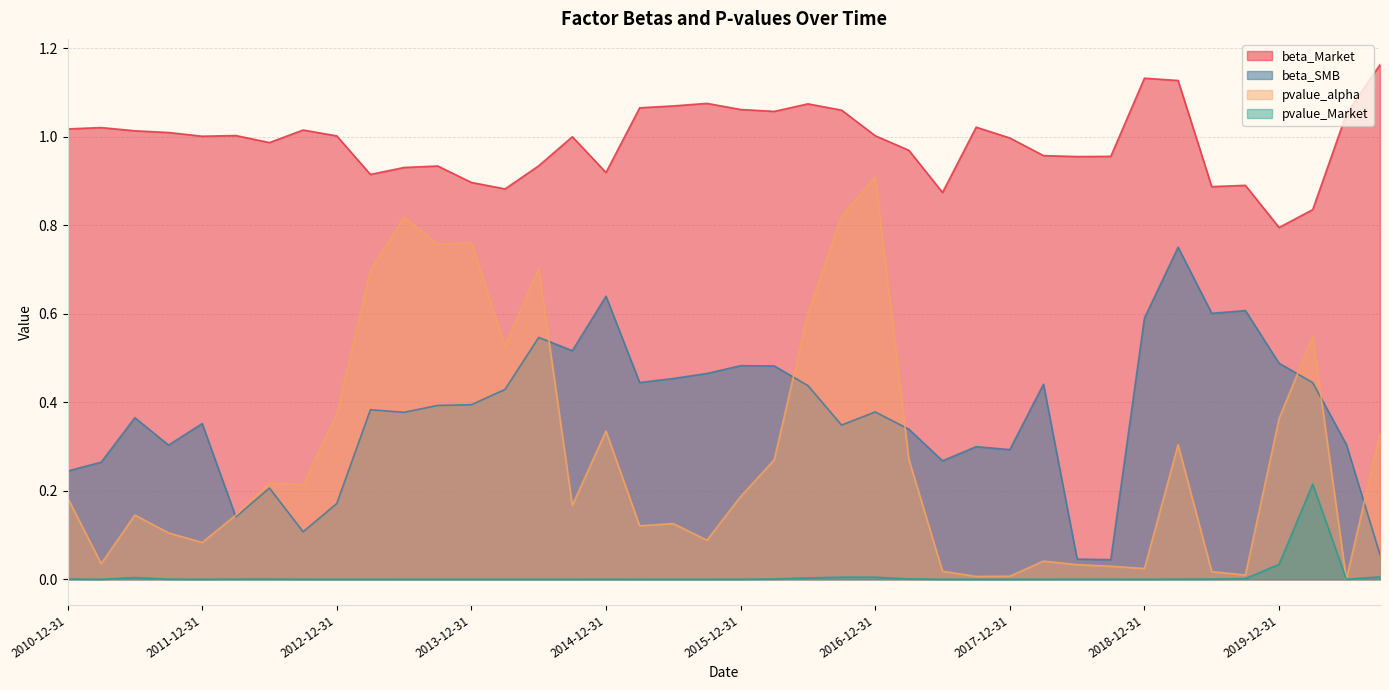

At which category does pvalue_alpha reach its first local valley?

2011-03-31